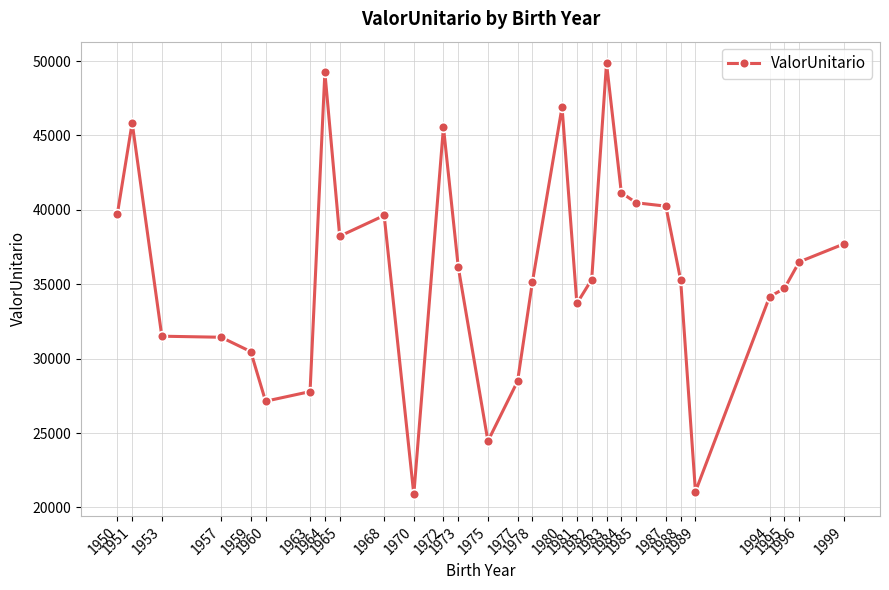

How many series are shown in this chart?

1